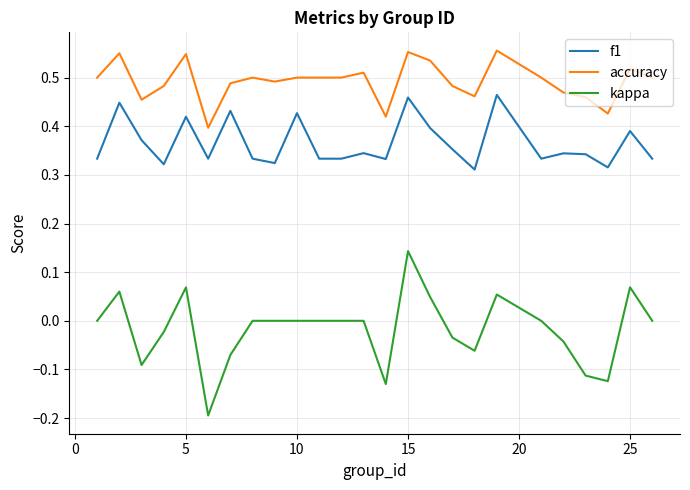

True or false: f1 and kappa intersect in this chart.

False